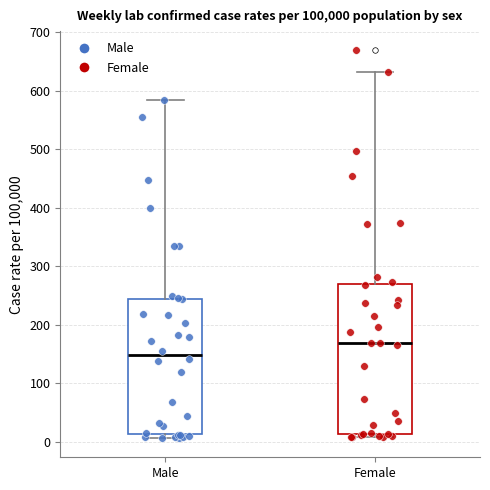

Reading left to right, read every box against the y-axis: the position of its median line, the range the box covers, and the ends of its whiskers. The values are not printed on the chart, so give them approximately, as read against the axis.

Male: median 150, box 10 to 240, whiskers 10 (just below the box's lower edge) to 580
Female: median 170, box 10 to 270, whiskers 10 (just below the box's lower edge) to 630